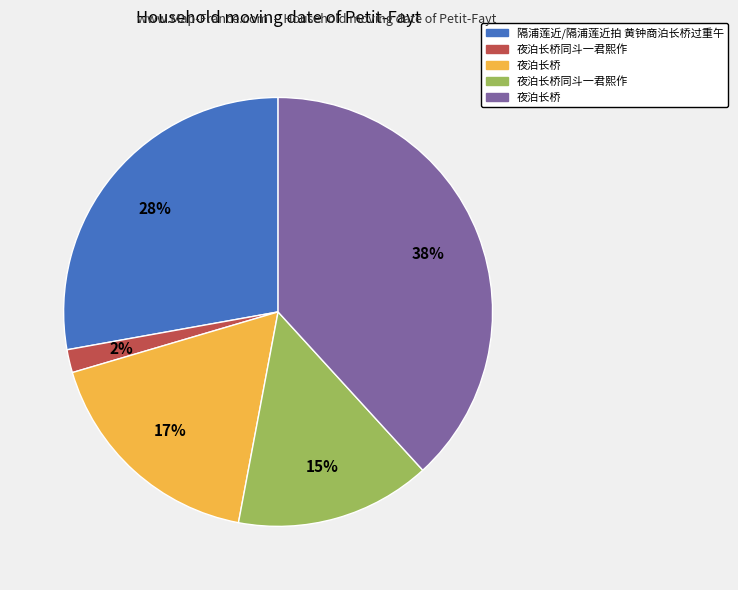

Is there a majority slice in this chart?

No